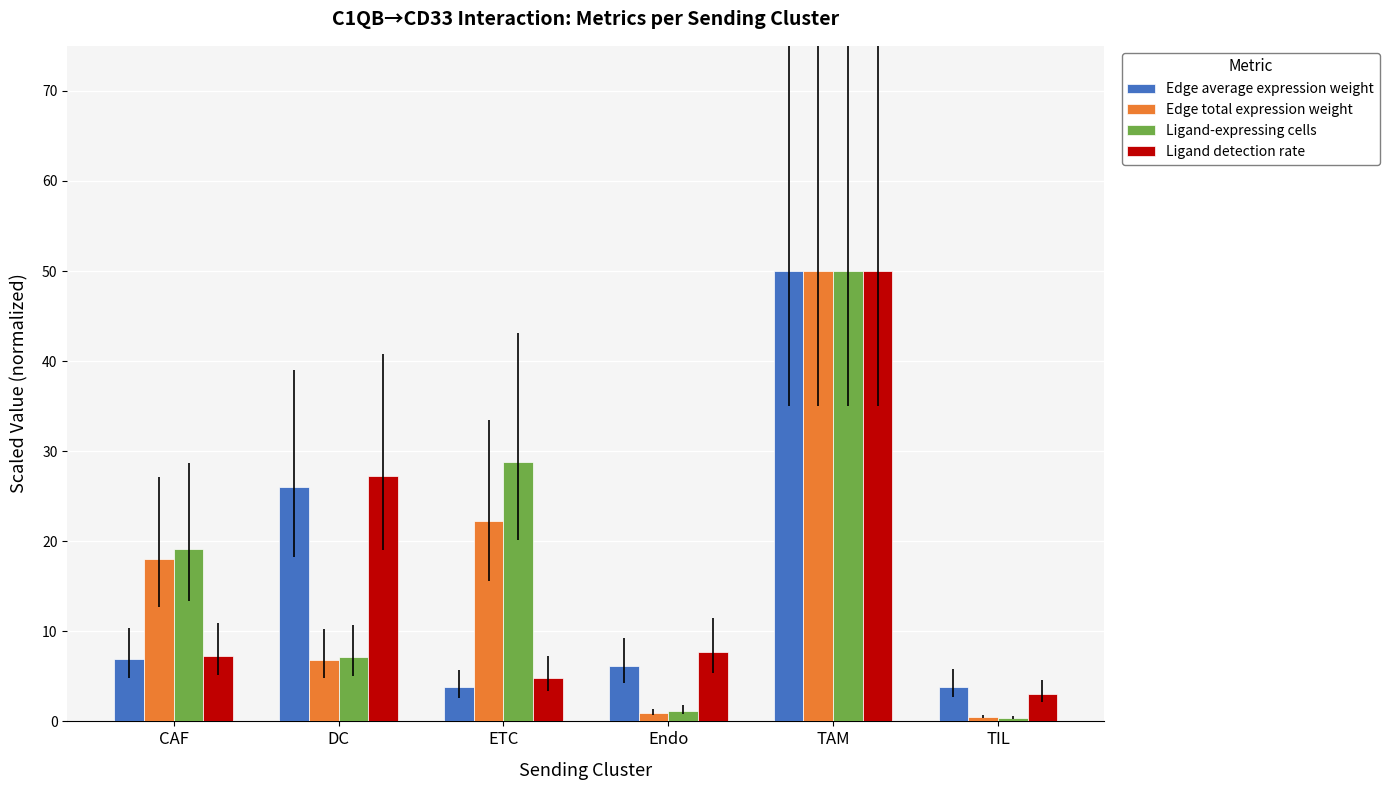

Rank the series by their maximum value, from highest to lowest.

Edge average expression weight, Edge total expression weight, Ligand-expressing cells, Ligand detection rate